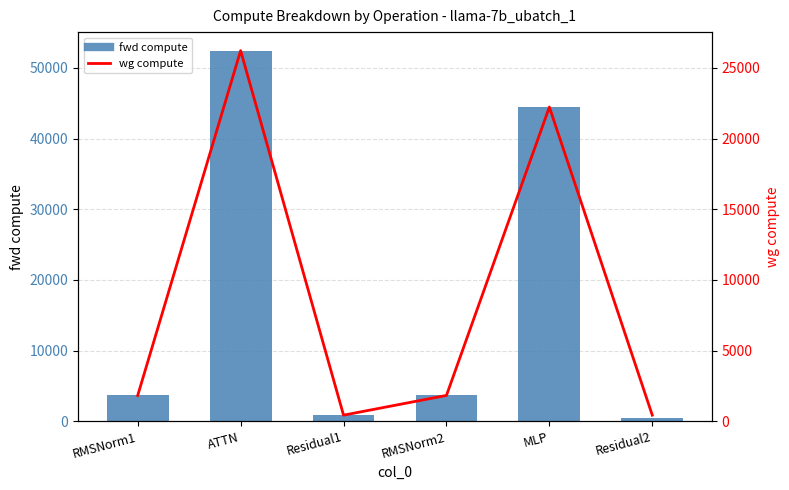

List the labels in order of fwd compute value, smallest first.

Residual2, Residual1, RMSNorm1, RMSNorm2, MLP, ATTN